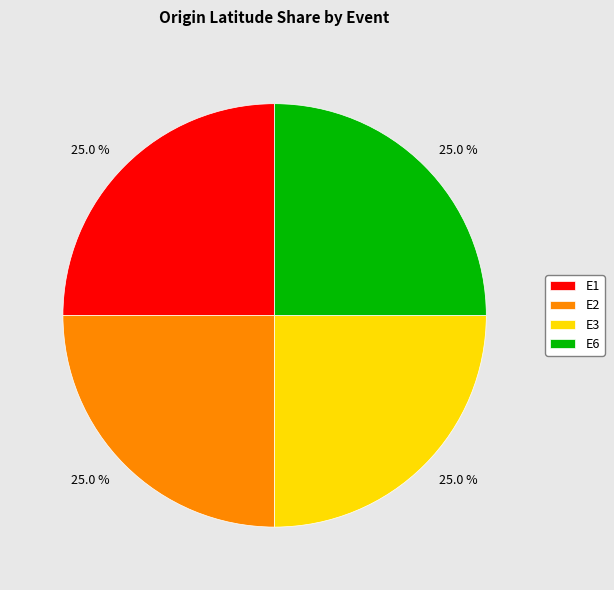

What portion of the pie excludes E6?

75.0%